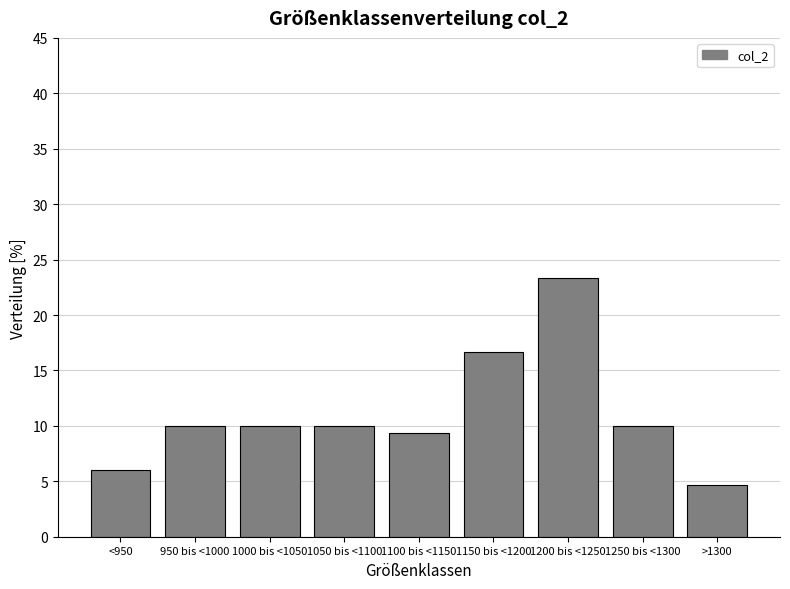

Reading left to right, list all the values displayed in this chart.

6.0	10.0	10.0	10.0	9.3	16.7	23.3	10.0	4.7